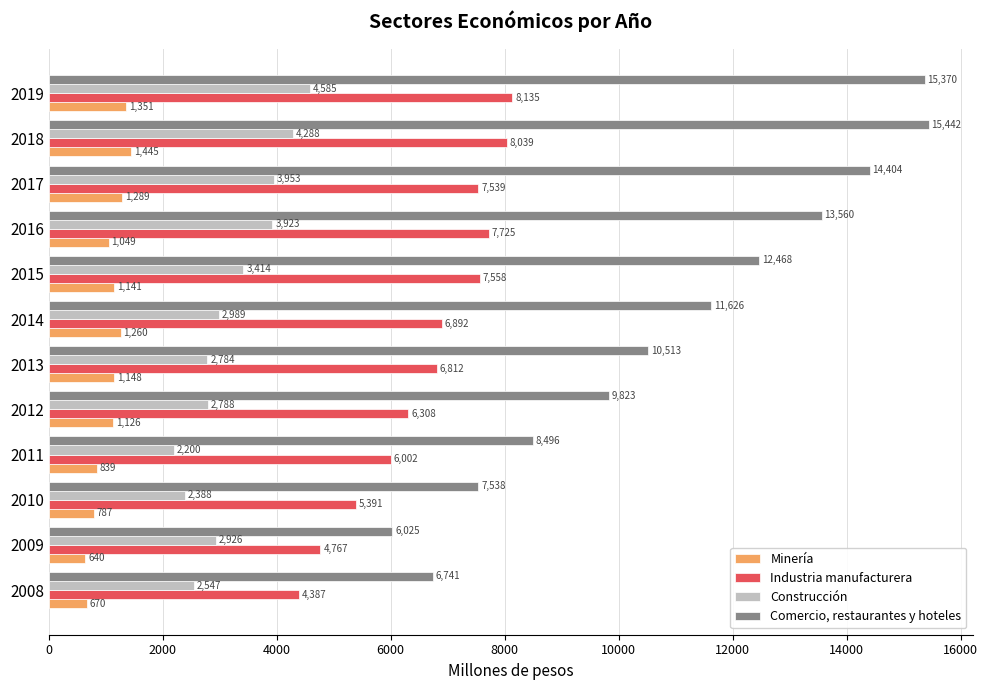

The value of Industria manufacturera at 2018 is 8039. True or false?

True